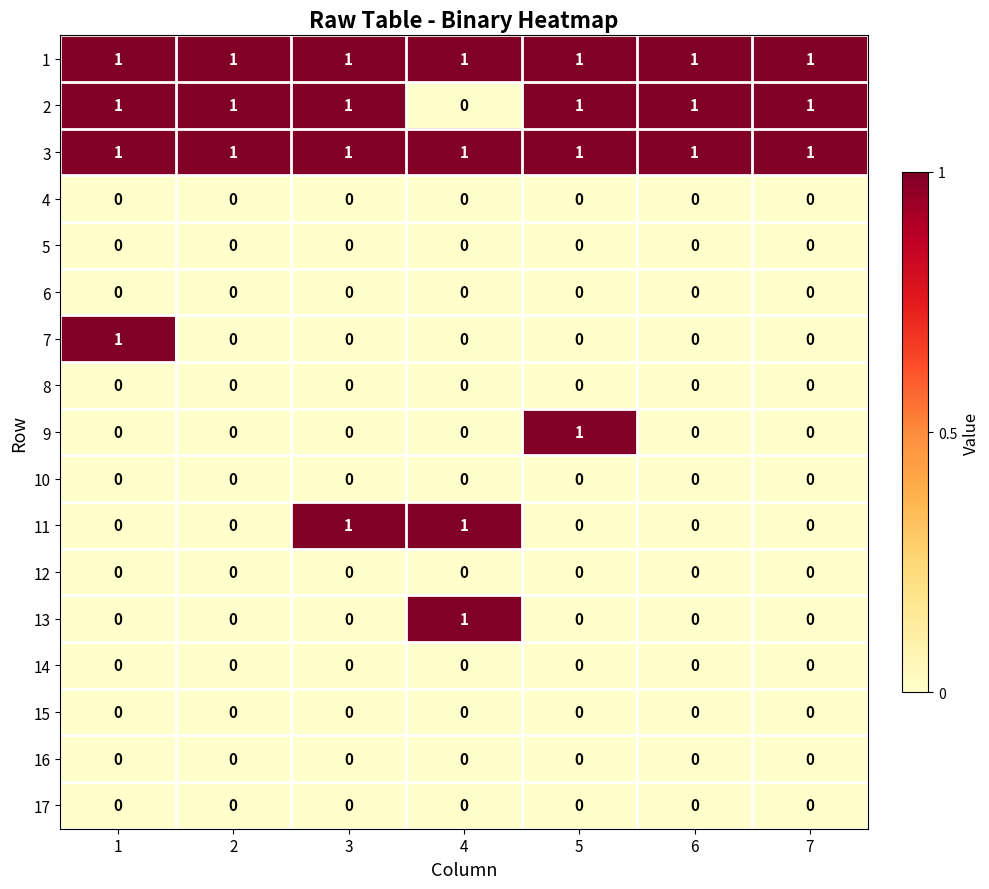

At how many categories does at least one series exceed 0?

7